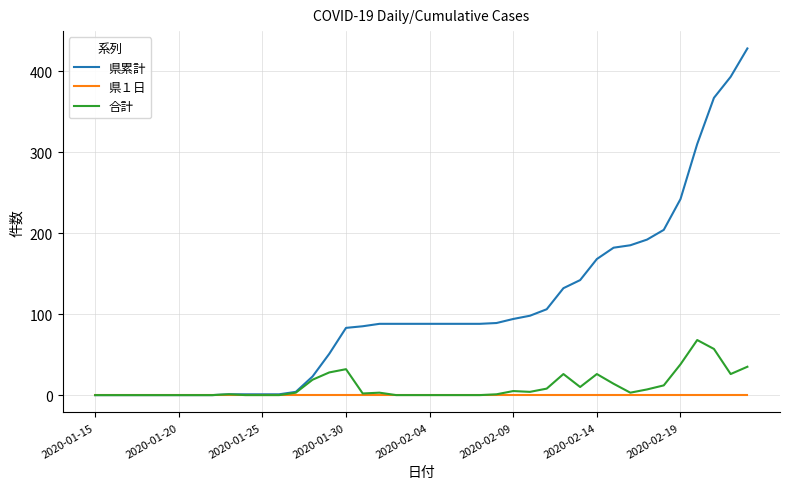

What is the highest value of the 県累計 series?

428